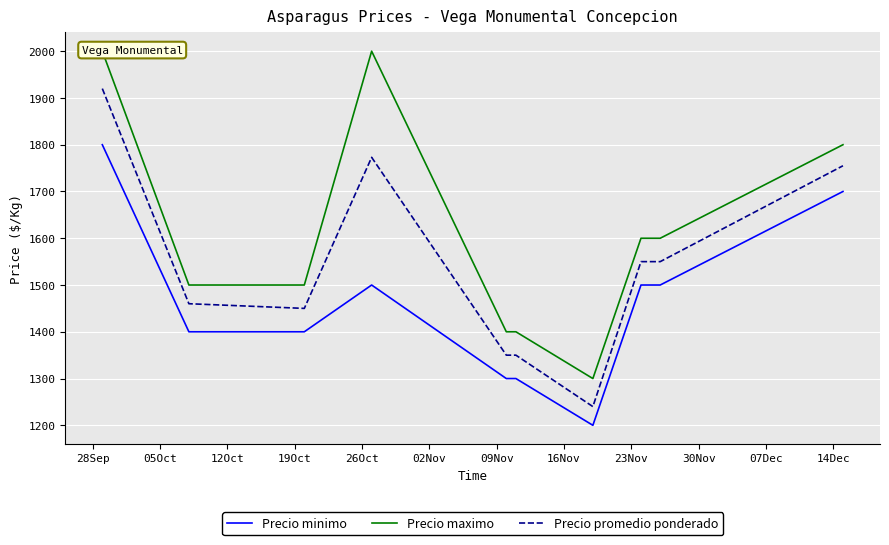

True or false: Precio minimo and Precio promedio ponderado intersect in this chart.

False